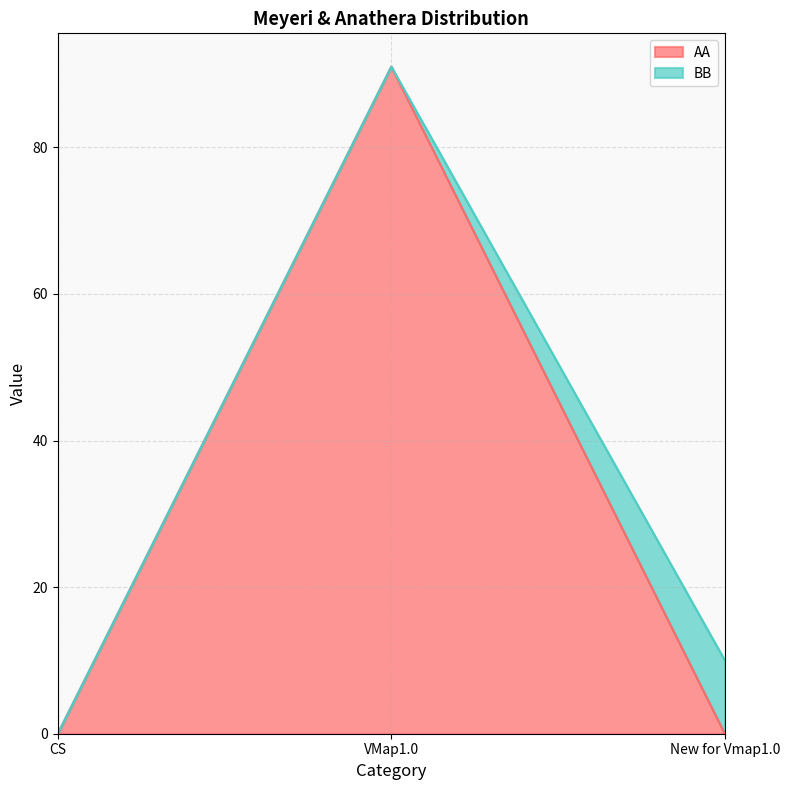

What position from the left is VMap1.0?

2